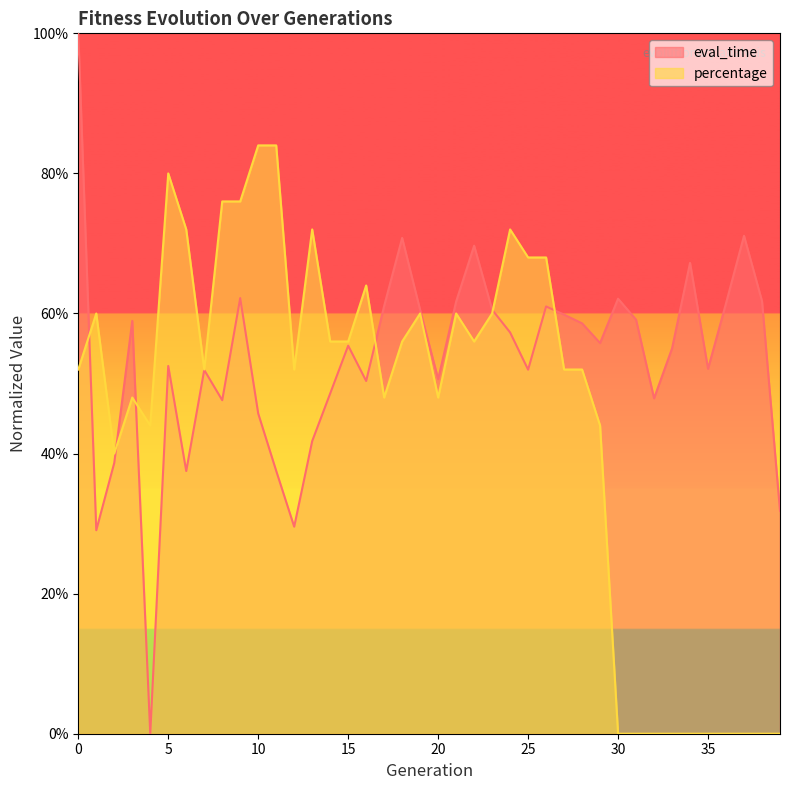

Reading left to right, what are all the values shown in this chart?

eval_time: 1.0	0.3	0.4	0.6	0.0	0.5	0.4	0.5	0.5	0.6	0.5	0.4	0.3	0.4	0.5	0.6	0.5	0.6	0.7	0.6	0.5	0.6	0.7	0.6	0.6	0.5	0.6	0.6	0.6	0.6	0.6	0.6	0.5	0.6	0.7	0.5	0.6	0.7	0.6	0.3
percentage: 0.5	0.6	0.4	0.5	0.4	0.8	0.7	0.5	0.8	0.8	0.8	0.8	0.5	0.7	0.6	0.6	0.6	0.5	0.6	0.6	0.5	0.6	0.6	0.6	0.7	0.7	0.7	0.5	0.5	0.4	0.0	0.0	0.0	0.0	0.0	0.0	0.0	0.0	0.0	0.0